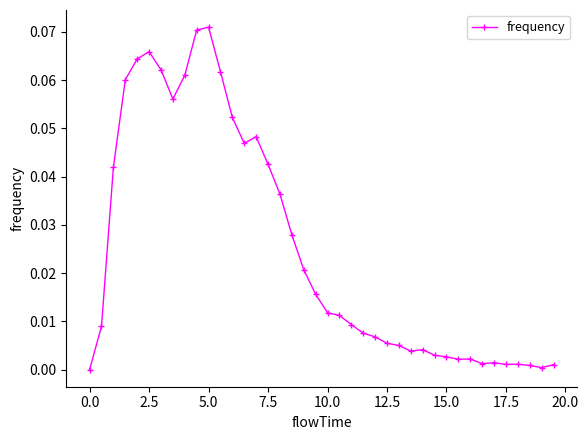

What is the sum of all values?

1.0